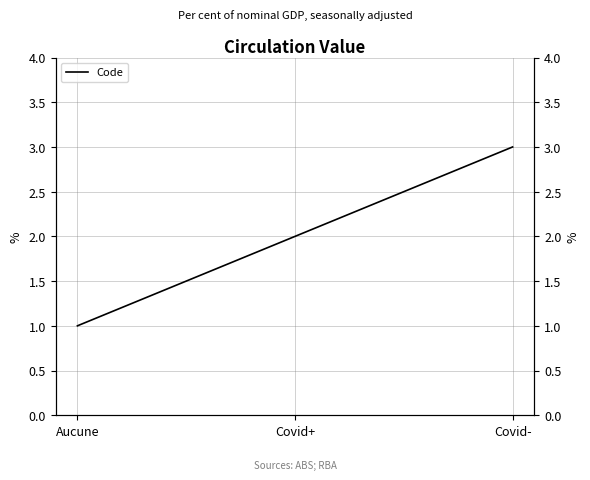

What position from the left is Aucune?

1